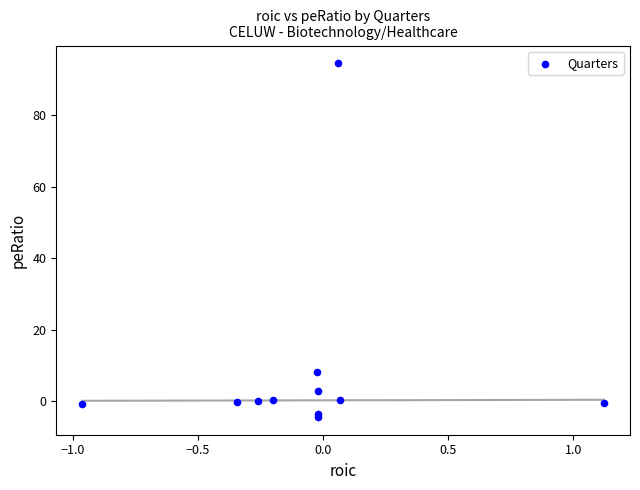

What Y value in the scatter plot is closest to 45?

8.1